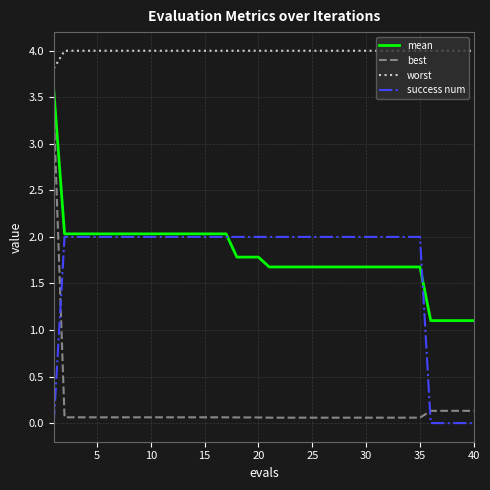

What is the maximum value for best?

3.4